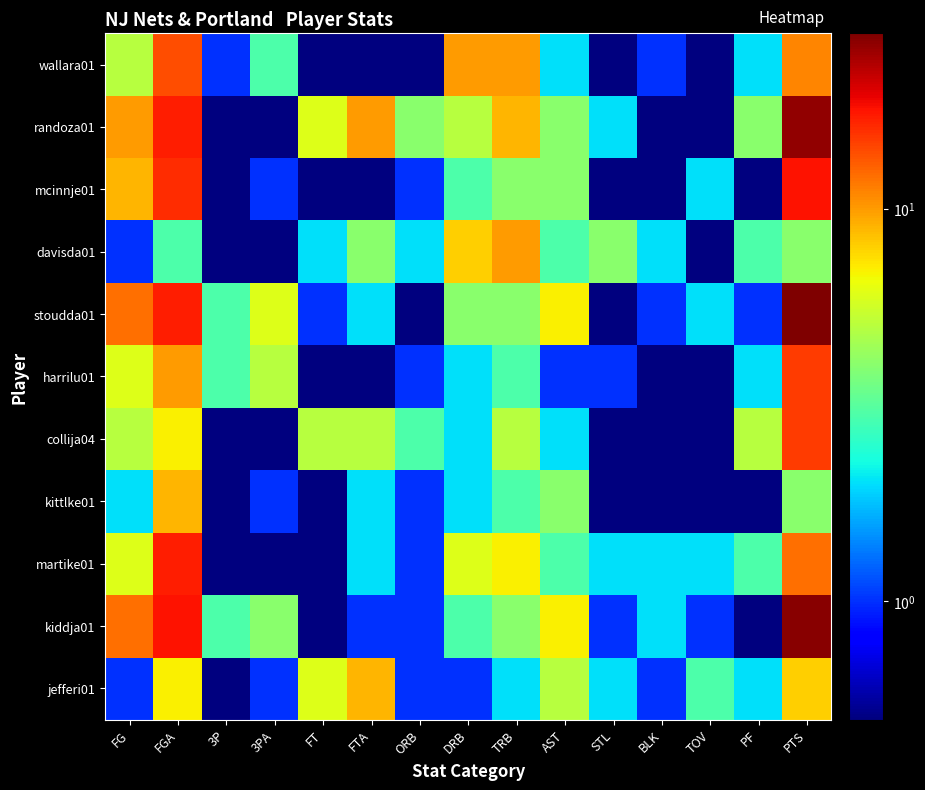

Reading left to right, list all the values displayed in this chart.

jefferi01: FG=1.0	FGA=7.0	3P=0.1	3PA=1.0	FT=6.0	FTA=9.0	ORB=1.0	DRB=1.0	TRB=2.0	AST=5.0	STL=2.0	BLK=1.0	TOV=3.0	PF=2.0	PTS=8.0
kiddja01: FG=12.0	FGA=18.0	3P=3.0	3PA=4.0	FT=0.1	FTA=1.0	ORB=1.0	DRB=3.0	TRB=4.0	AST=7.0	STL=1.0	BLK=2.0	TOV=1.0	PF=0.1	PTS=27.0
martike01: FG=6.0	FGA=17.0	3P=0.1	3PA=0.1	FT=0.1	FTA=2.0	ORB=1.0	DRB=6.0	TRB=7.0	AST=3.0	STL=2.0	BLK=2.0	TOV=2.0	PF=3.0	PTS=12.0
kittlke01: FG=2.0	FGA=9.0	3P=0.1	3PA=1.0	FT=0.1	FTA=2.0	ORB=1.0	DRB=2.0	TRB=3.0	AST=4.0	STL=0.1	BLK=0.1	TOV=0.1	PF=0.1	PTS=4.0
collija04: FG=5.0	FGA=7.0	3P=0.1	3PA=0.1	FT=5.0	FTA=5.0	ORB=3.0	DRB=2.0	TRB=5.0	AST=2.0	STL=0.1	BLK=0.1	TOV=0.1	PF=5.0	PTS=15.0
harrilu01: FG=6.0	FGA=10.0	3P=3.0	3PA=5.0	FT=0.1	FTA=0.1	ORB=1.0	DRB=2.0	TRB=3.0	AST=1.0	STL=1.0	BLK=0.1	TOV=0.1	PF=2.0	PTS=15.0
stoudda01: FG=12.0	FGA=17.0	3P=3.0	3PA=6.0	FT=1.0	FTA=2.0	ORB=0.1	DRB=4.0	TRB=4.0	AST=7.0	STL=0.1	BLK=1.0	TOV=2.0	PF=1.0	PTS=28.0
davisda01: FG=1.0	FGA=3.0	3P=0.1	3PA=0.1	FT=2.0	FTA=4.0	ORB=2.0	DRB=8.0	TRB=10.0	AST=3.0	STL=4.0	BLK=2.0	TOV=0.1	PF=3.0	PTS=4.0
mcinnje01: FG=9.0	FGA=16.0	3P=0.1	3PA=1.0	FT=0.1	FTA=0.1	ORB=1.0	DRB=3.0	TRB=4.0	AST=4.0	STL=0.1	BLK=0.1	TOV=2.0	PF=0.1	PTS=18.0
randoza01: FG=10.0	FGA=17.0	3P=0.1	3PA=0.1	FT=6.0	FTA=10.0	ORB=4.0	DRB=5.0	TRB=9.0	AST=4.0	STL=2.0	BLK=0.1	TOV=0.1	PF=4.0	PTS=26.0
wallara01: FG=5.0	FGA=14.0	3P=1.0	3PA=3.0	FT=0.1	FTA=0.1	ORB=0.1	DRB=10.0	TRB=10.0	AST=2.0	STL=0.1	BLK=1.0	TOV=0.1	PF=2.0	PTS=11.0